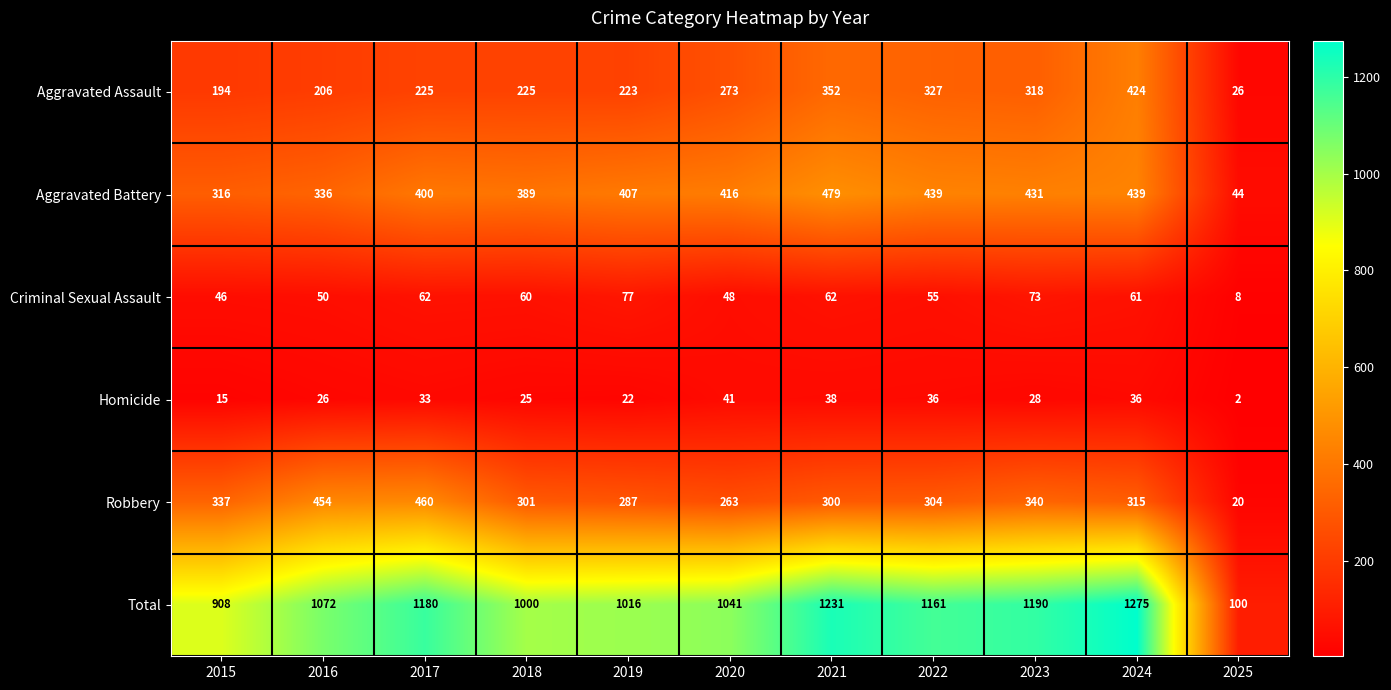

What is the maximum value shown in the chart?

1275